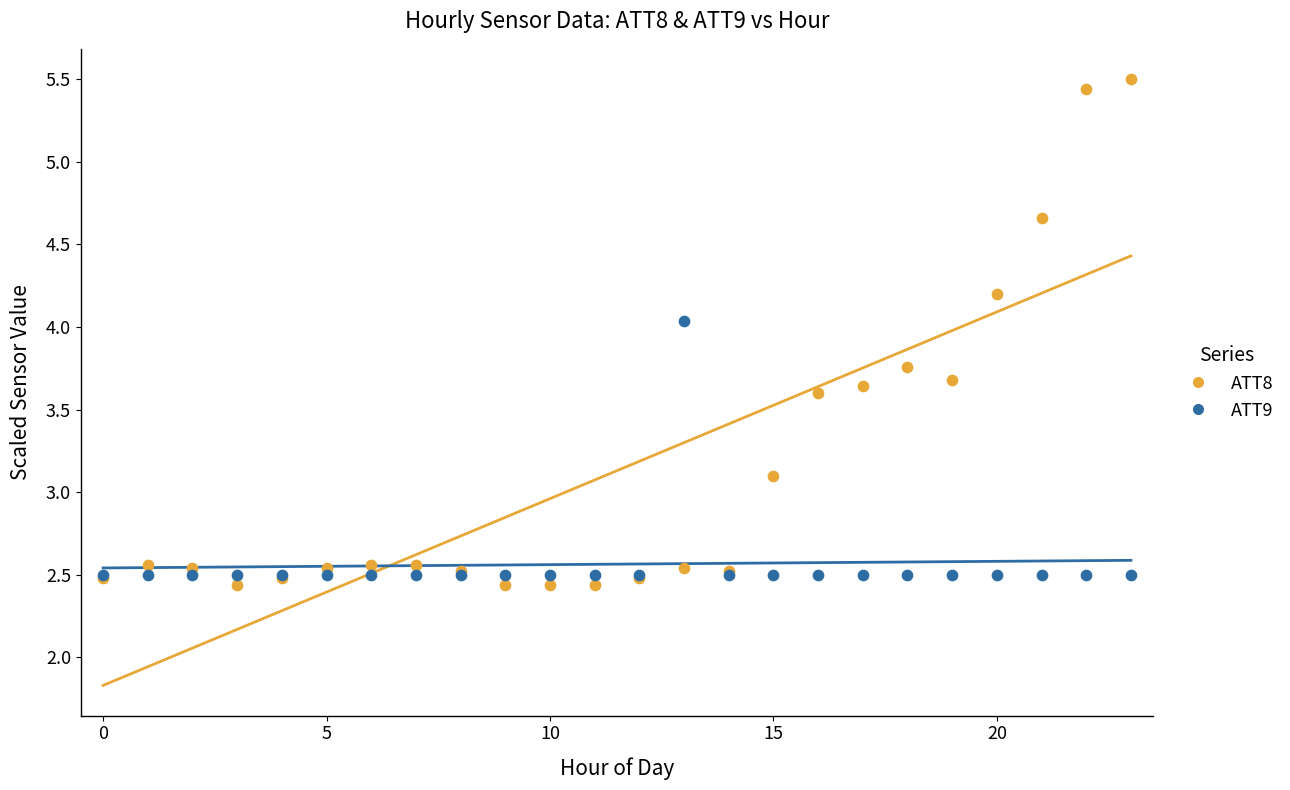

Across all series, what Y value is closest to 3?

3.1